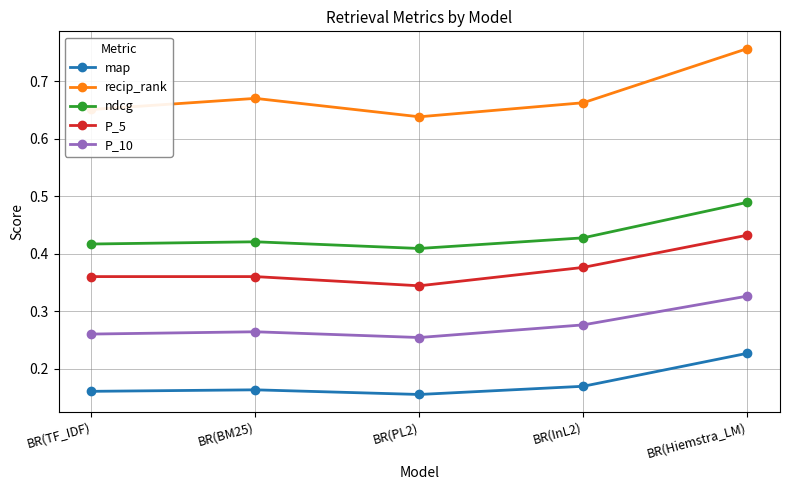

Does the chart display data point markers on the line(s)?

Yes